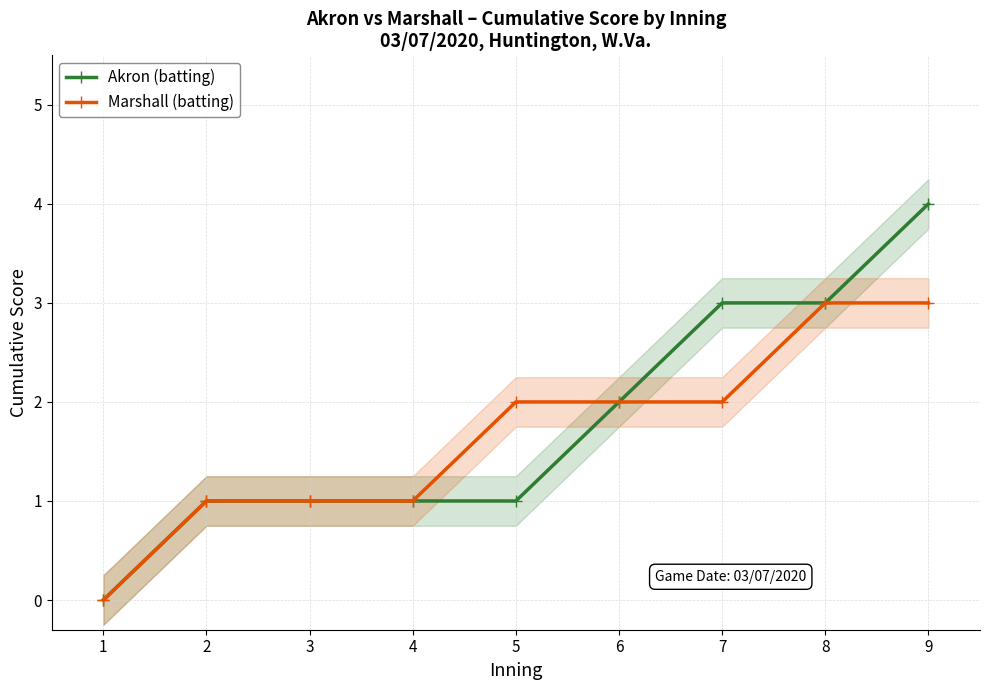

True or false: Akron (batting) has more than 1 interior local peaks.

False